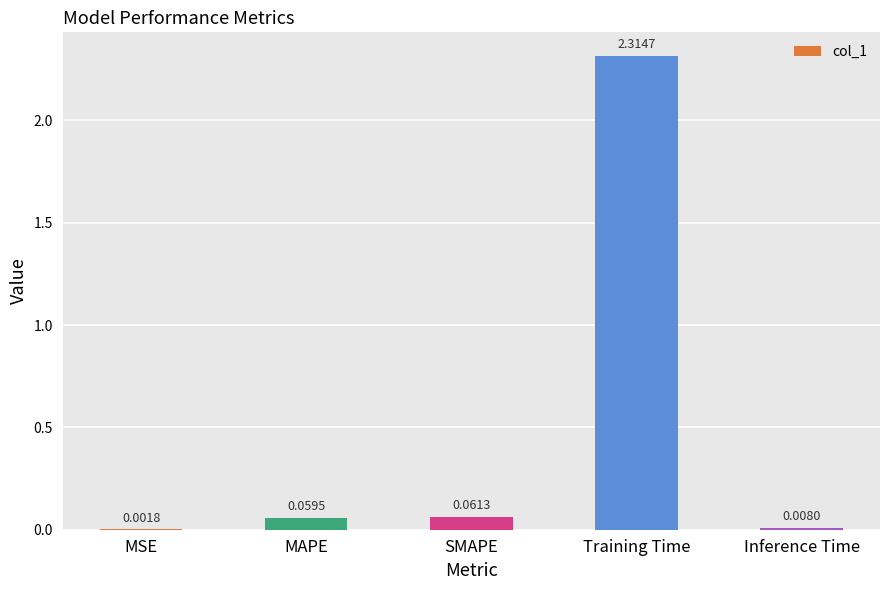

What is the sum of all values?

2.4